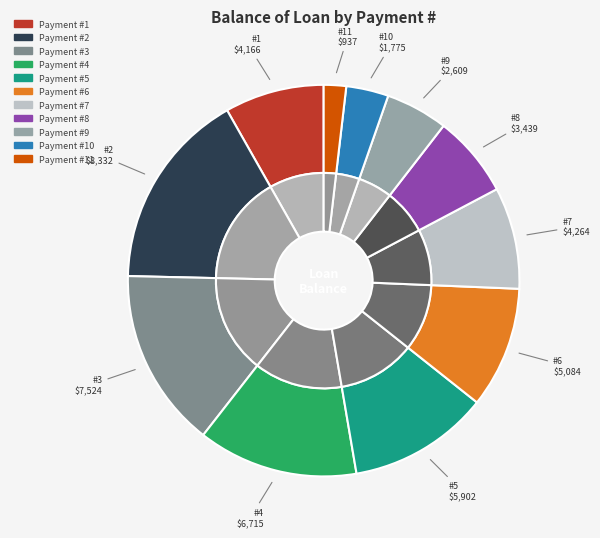

Is 4 the majority of the pie?

No